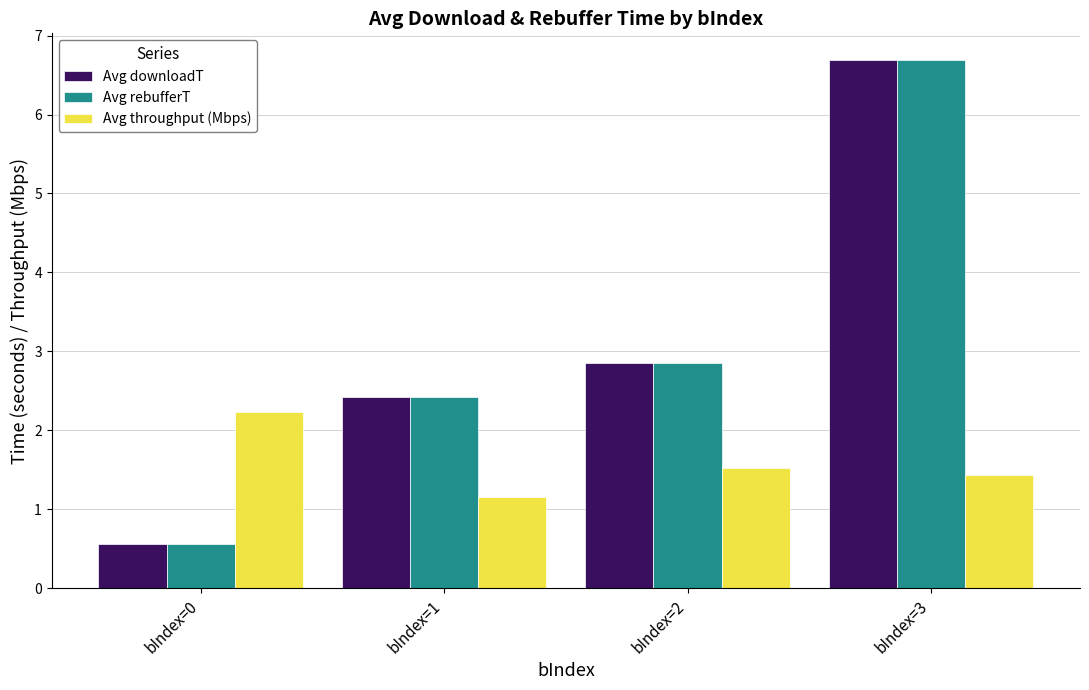

The value of Avg rebufferT at bIndex=1 is 2.4. True or false?

True